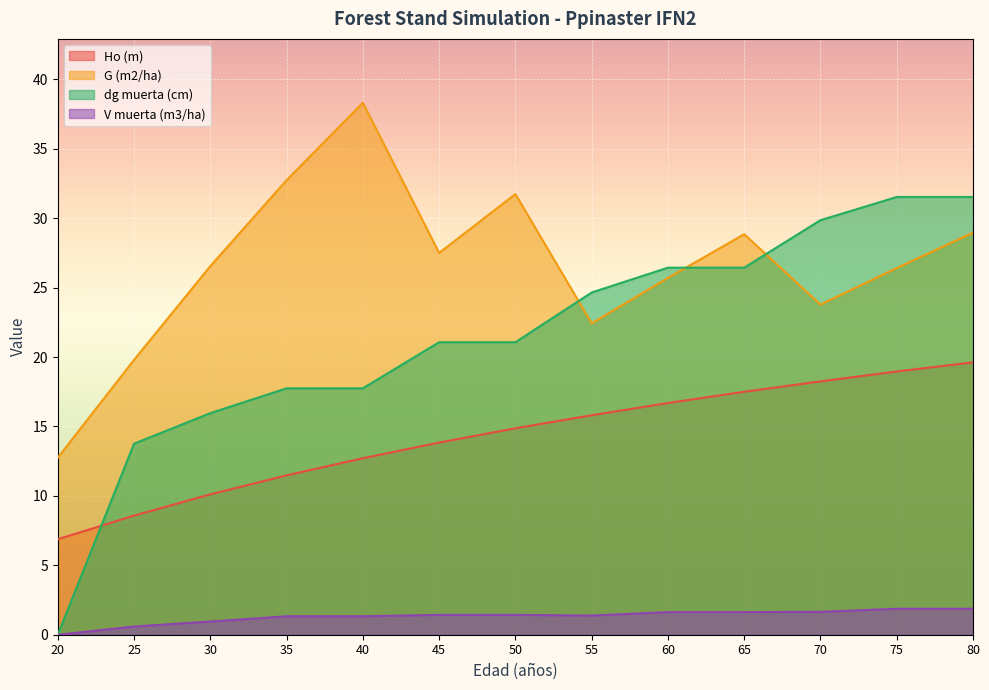

True or false: Ho (m) and dg muerta (cm) intersect in this chart.

True